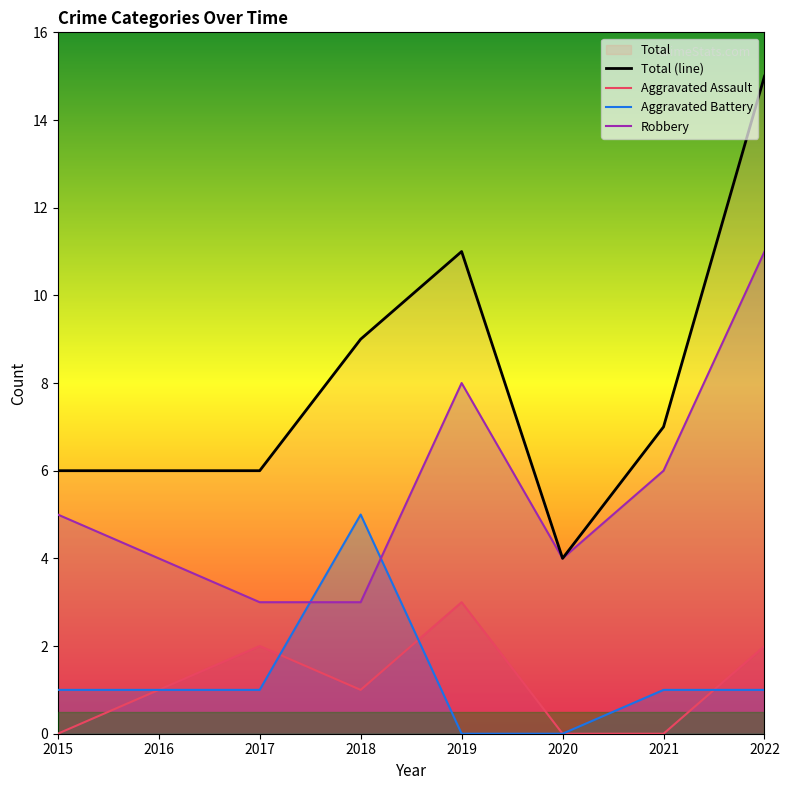

Where is the first local maximum for Aggravated Assault?

2017